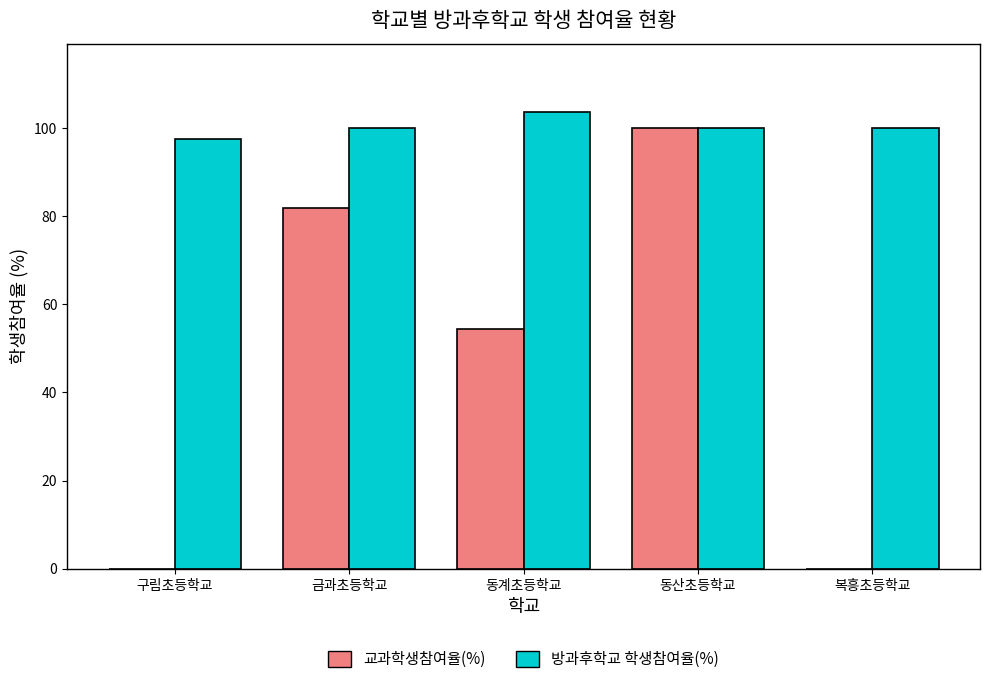

Which category has the highest value across all series?

동계초등학교